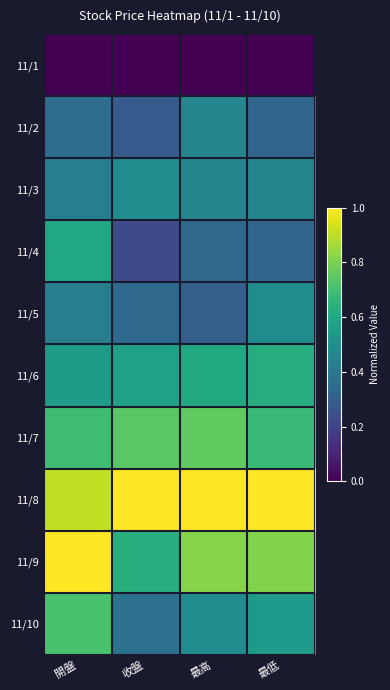

Which series has the largest total across all categories?

11/8